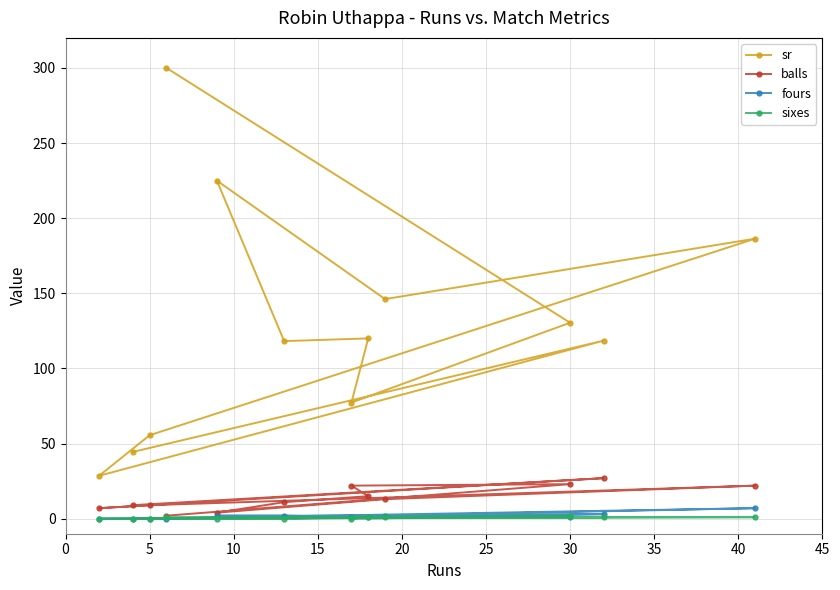

What is the greatest value displayed?

300.0